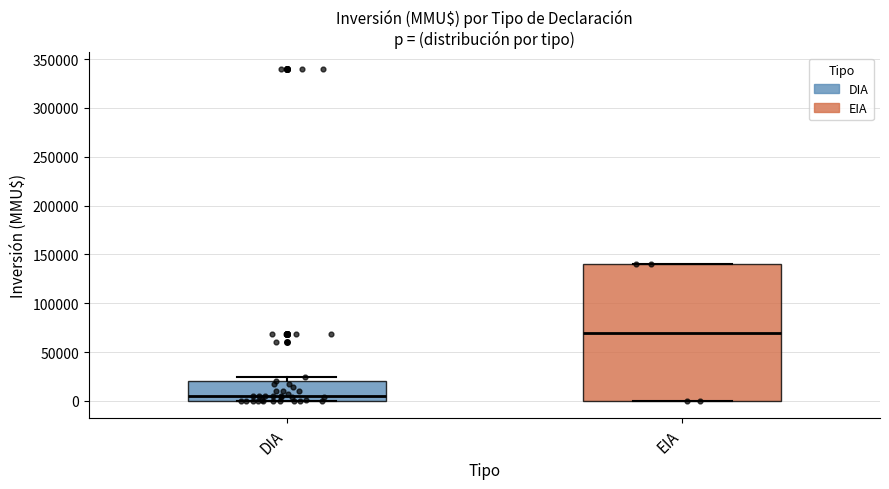

Reading left to right, transcribe this box plot: for each box, give where its median line is, the range the box spans, and where its two whiskers end, as read against the y-axis. The values are not printed on the chart, so give them approximately, as read against the axis.

DIA: median 5000, box 0 to 20000, whiskers 0 to 25000
EIA: median 70000, box 0 to 140000, whiskers 0 to 140000